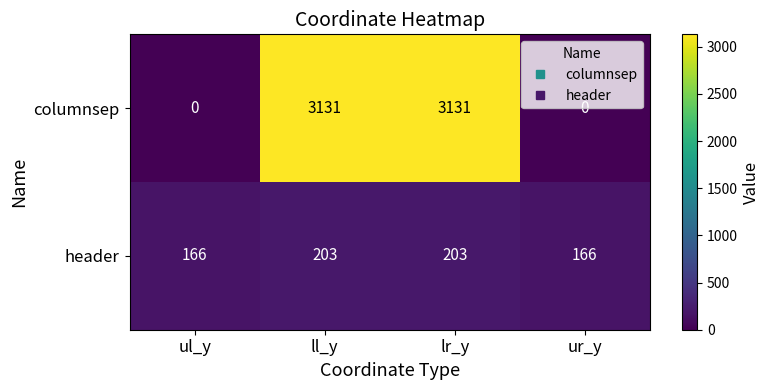

What is the difference between the maximum and second lowest values in the columnsep series?

3131